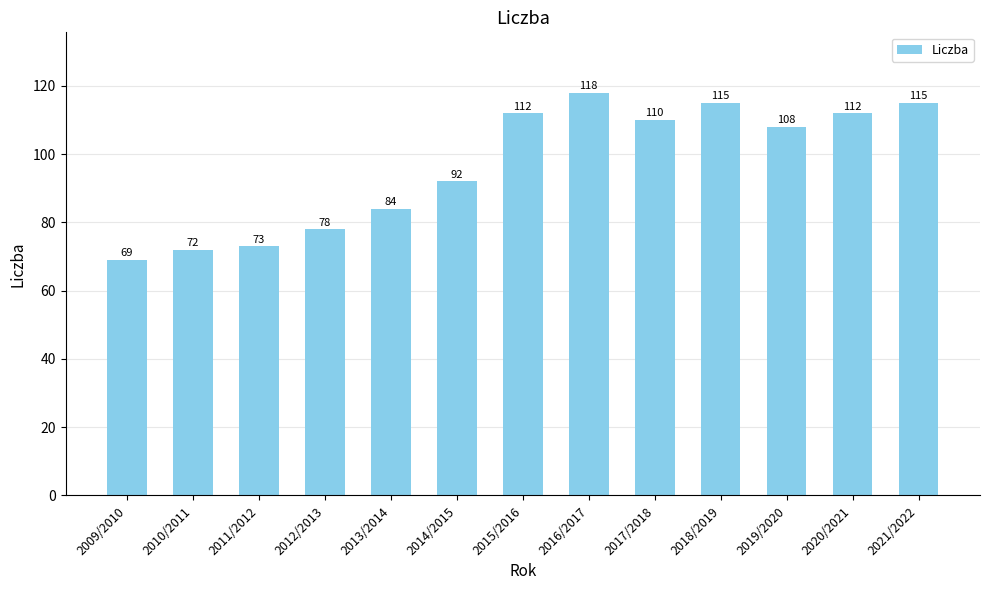

Which label corresponds to the largest value in the chart?

2016/2017